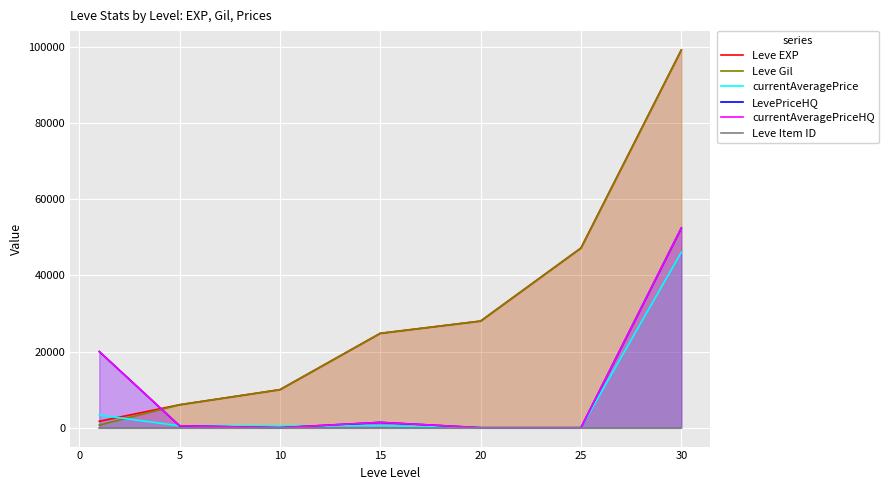

Which label corresponds to the smallest value in the chart?

20